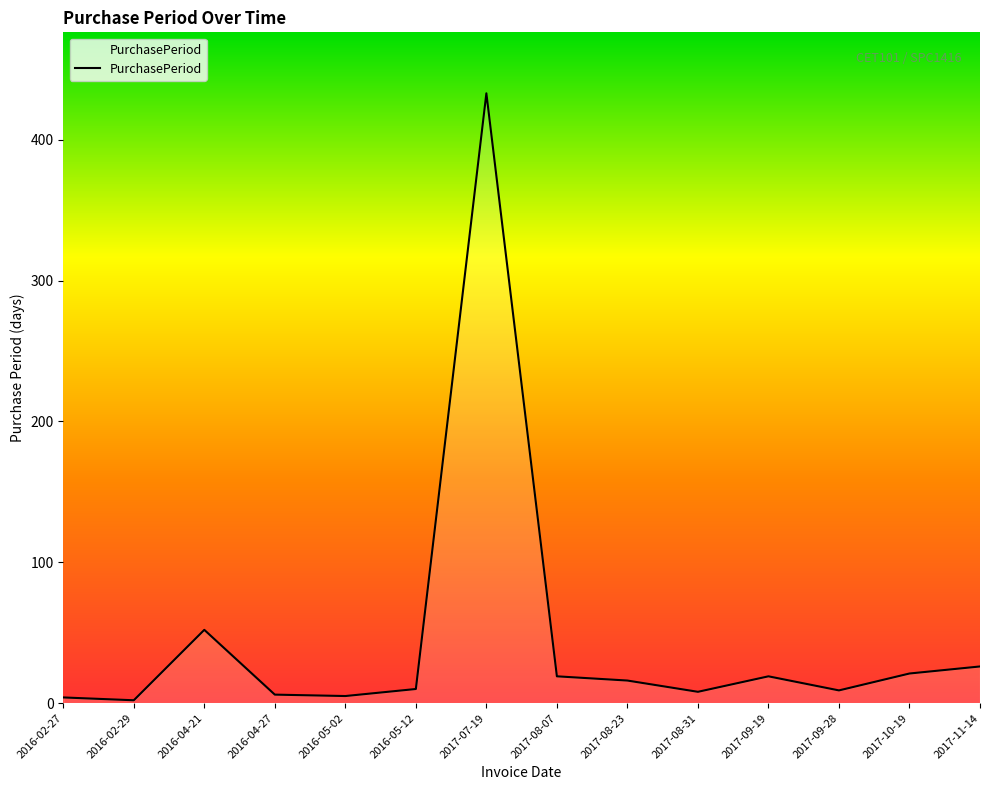

True or false: the data has more than 0 interior local peaks.

True